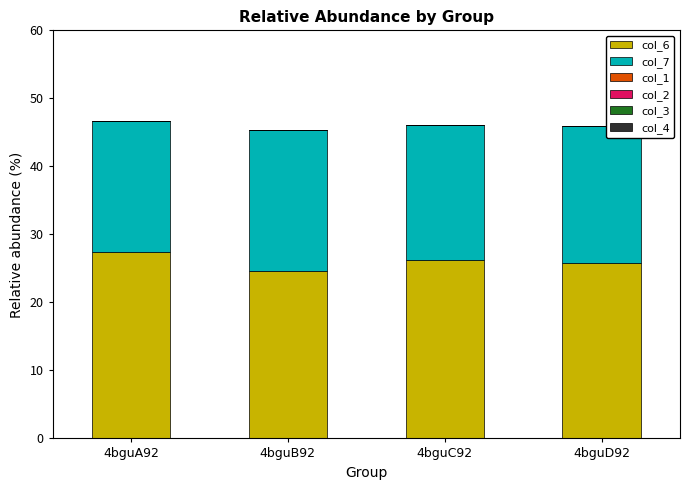

What is the difference between the second highest and minimum values in the col_6 series?

1.7